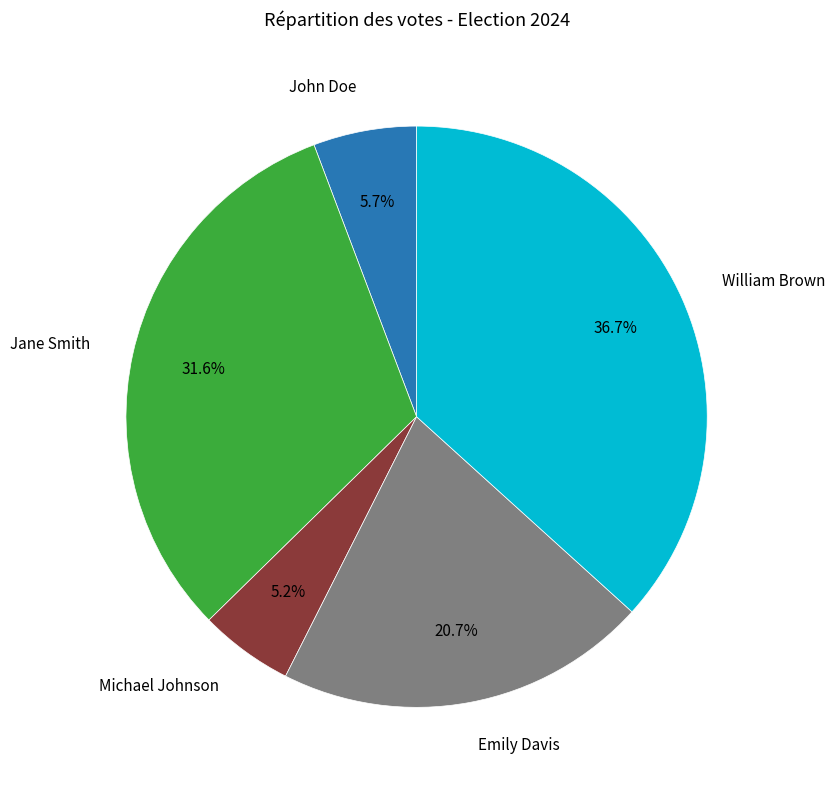

Is it true that John Doe is 1% of the pie?

False